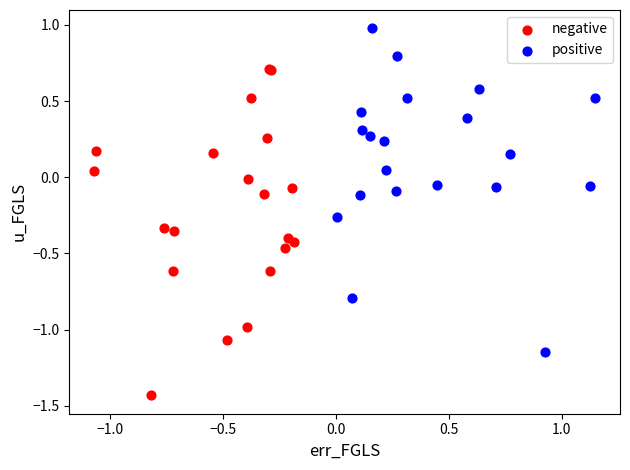

Which series reaches the minimum Y coordinate?

negative